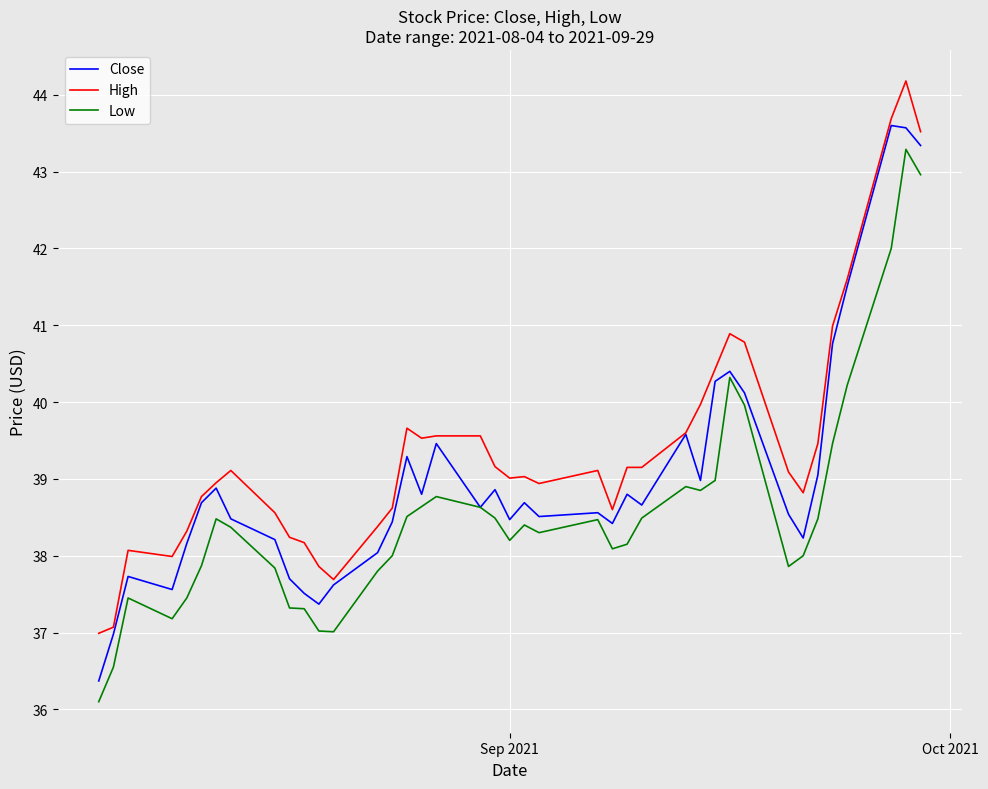

Which series has the largest total across all categories?

High